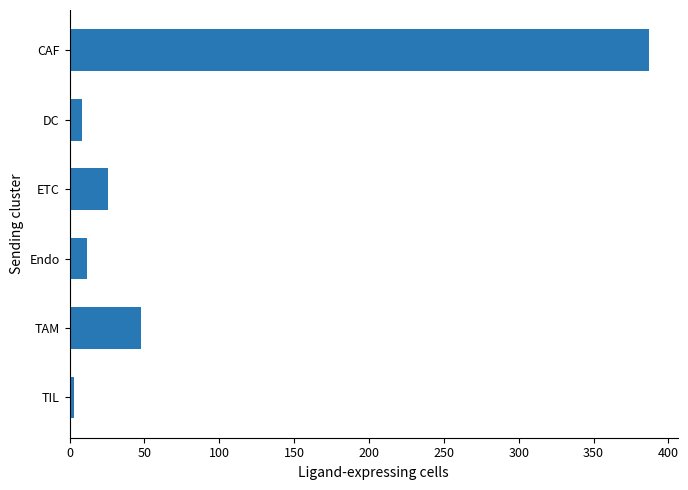

What is the difference between the second highest and second lowest values?

40